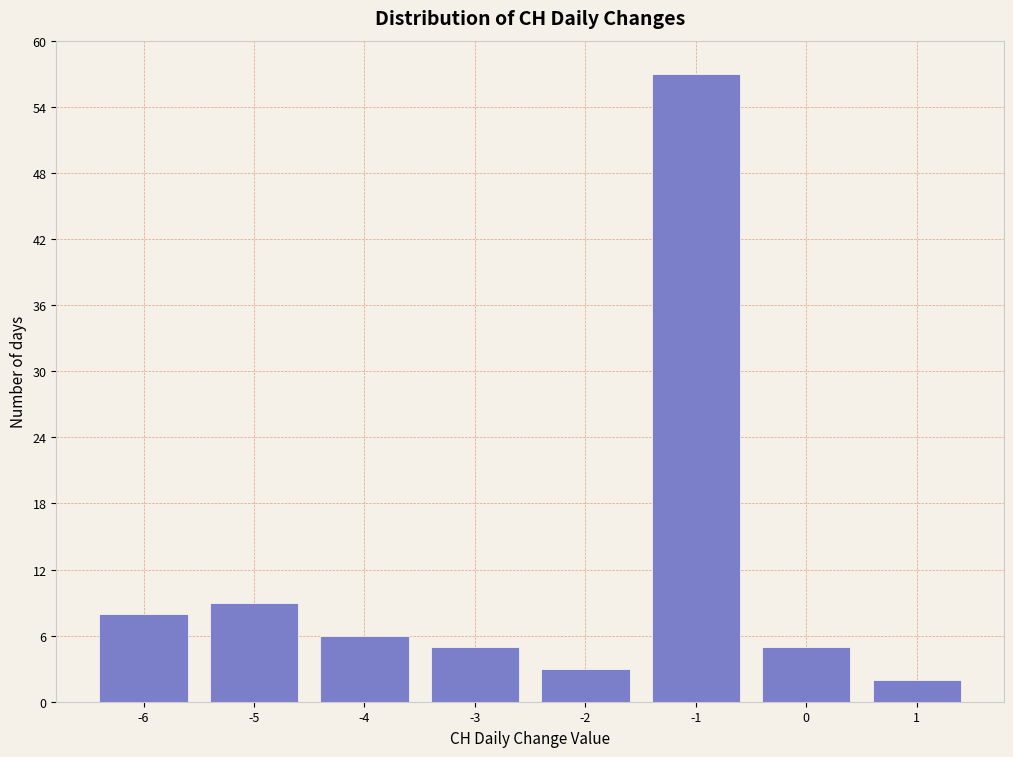

Reading left to right, extract all data points from this chart.

-6=8	-5=9	-4=6	-3=5	-2=3	-1=57	0=5	1=2